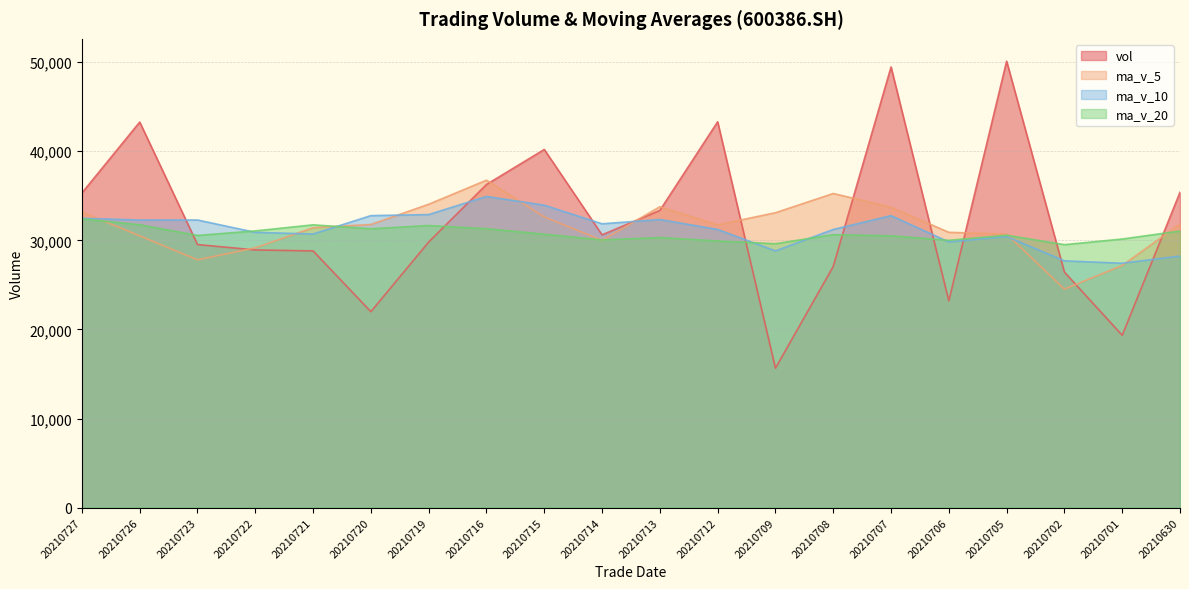

What is the value of the vol point at the 10th from the left?

30620.0